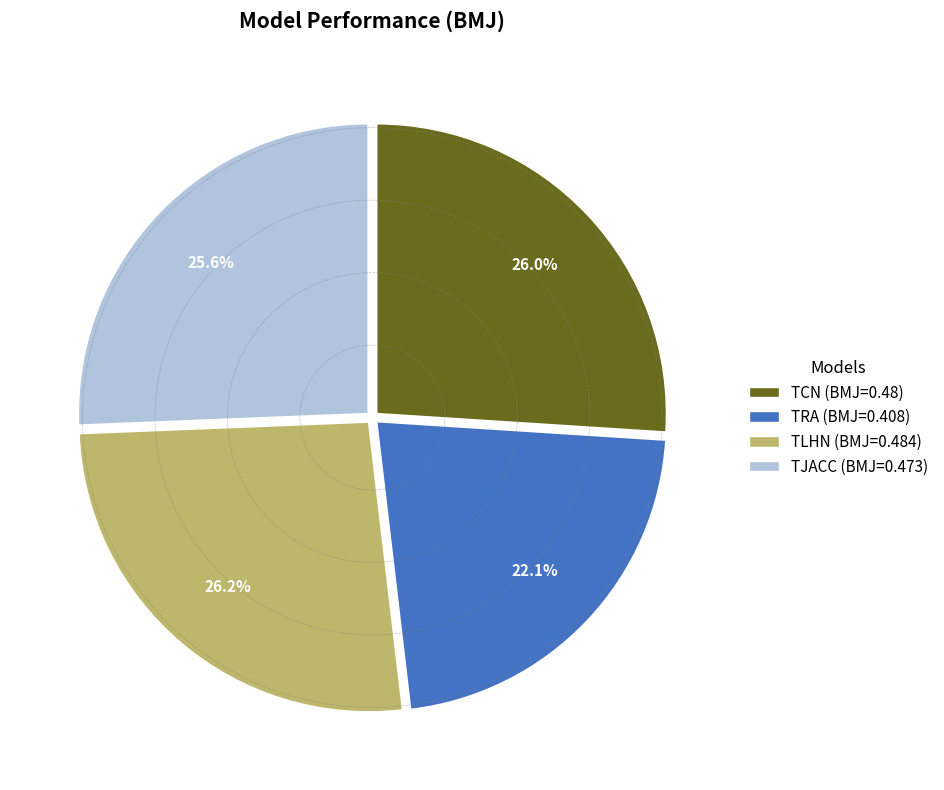

Is it true that TLHN is 34% of the pie?

False